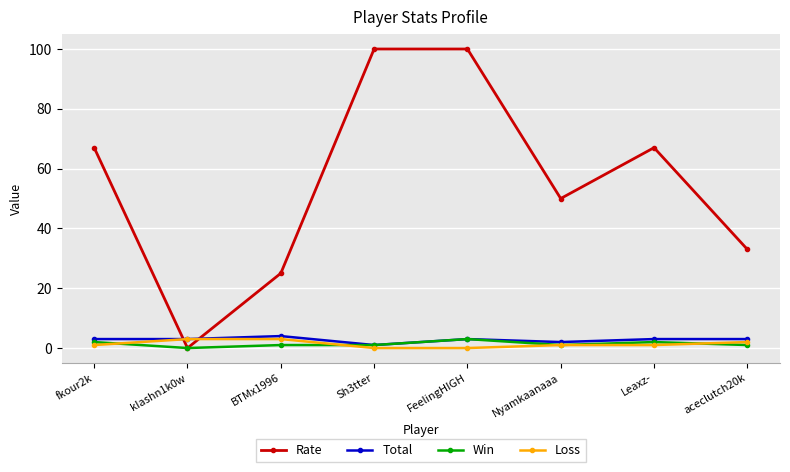

How many data points does each series have?

8